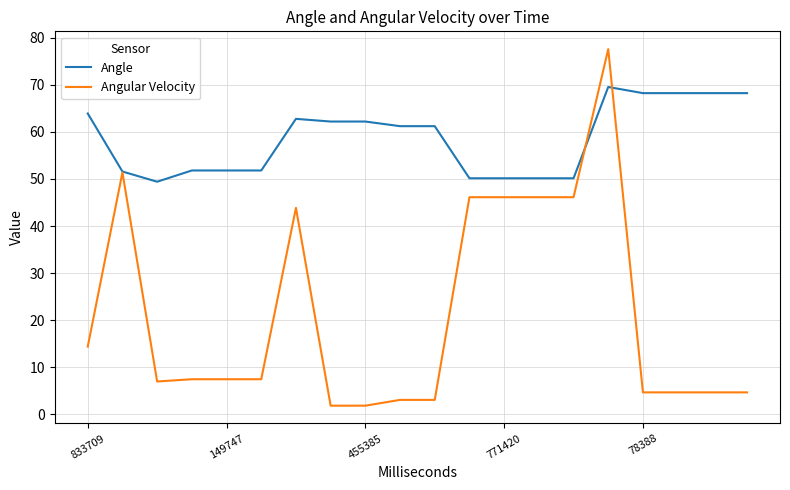

List the series in order of their peak value, highest first.

Angular Velocity, Angle